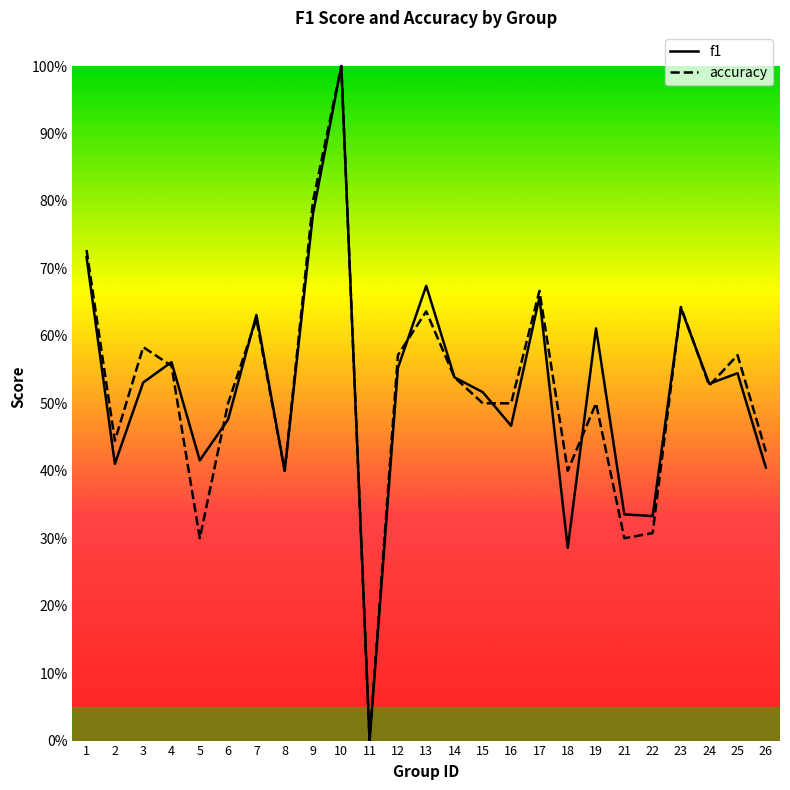

At which category does accuracy reach its first local peak?

3